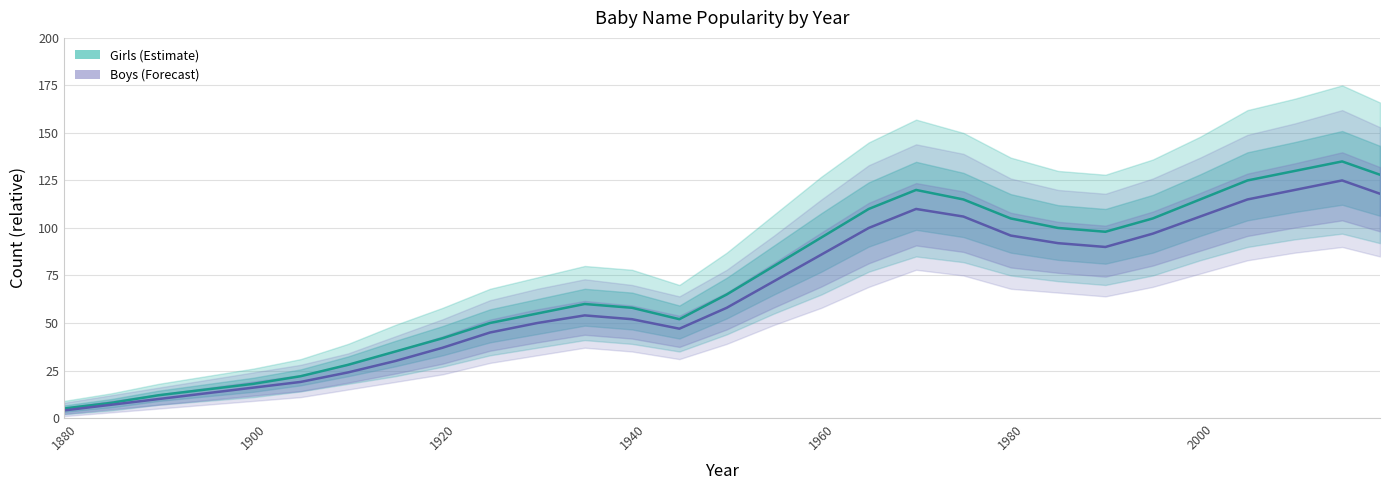

How many series are shown in this chart?

2